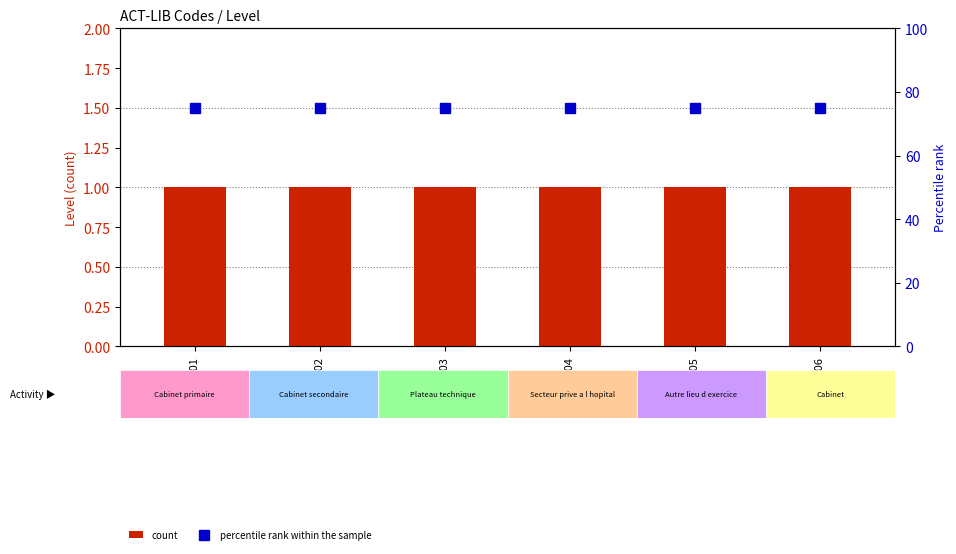

Which label corresponds to the largest value in the chart?

ACT-LIB-01